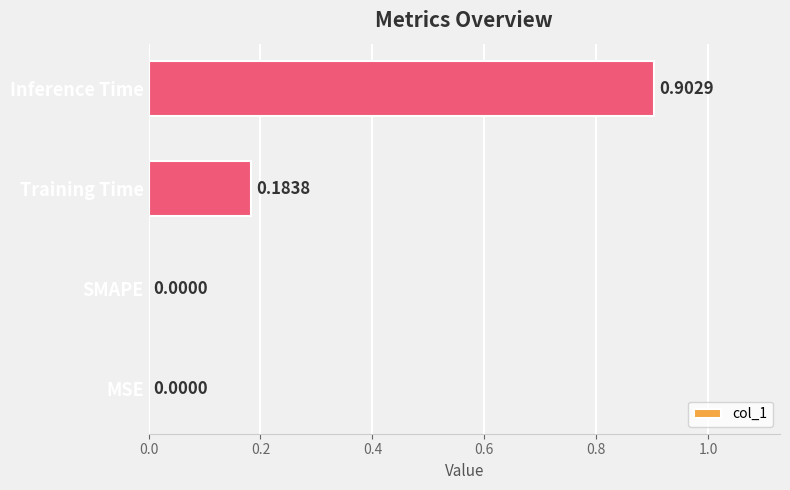

What is the change in value from SMAPE to Inference Time?

+0.9